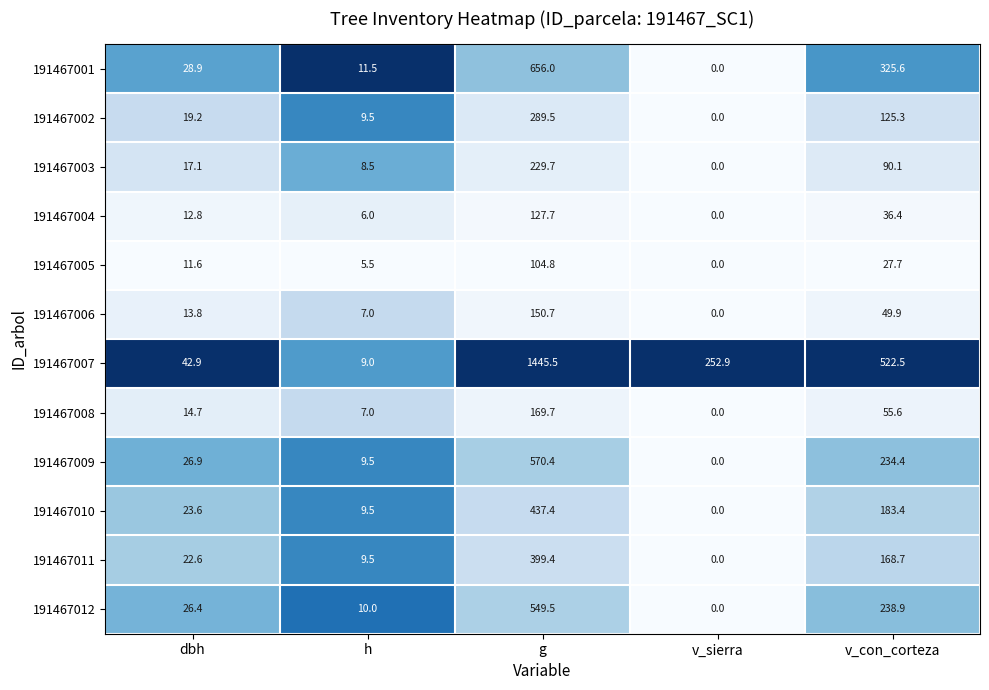

What is the average value of the 191467010 series?

130.8